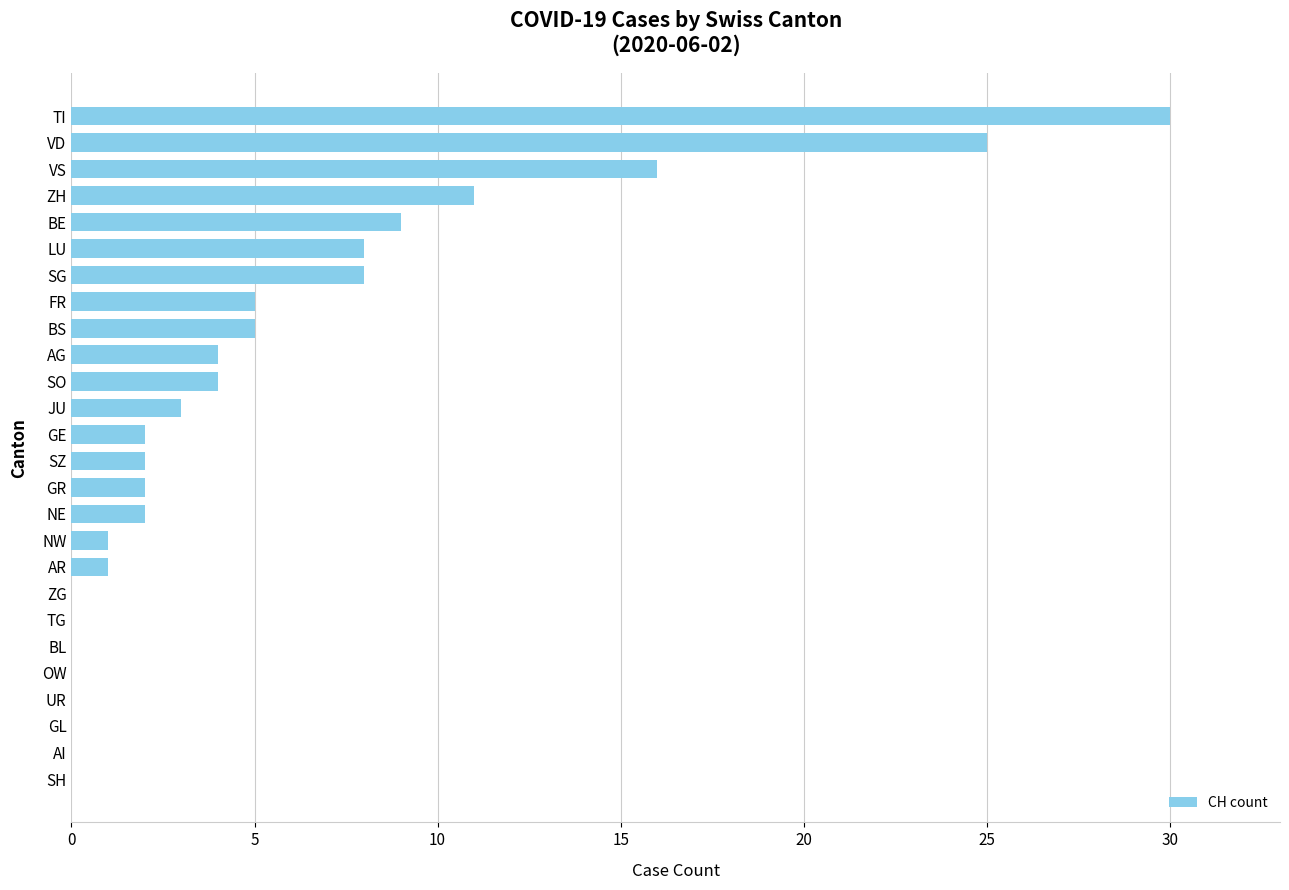

What is the sum of all values?

138